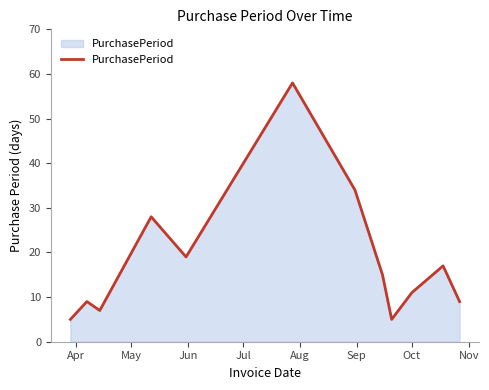

What is the maximum value shown in the chart?

58